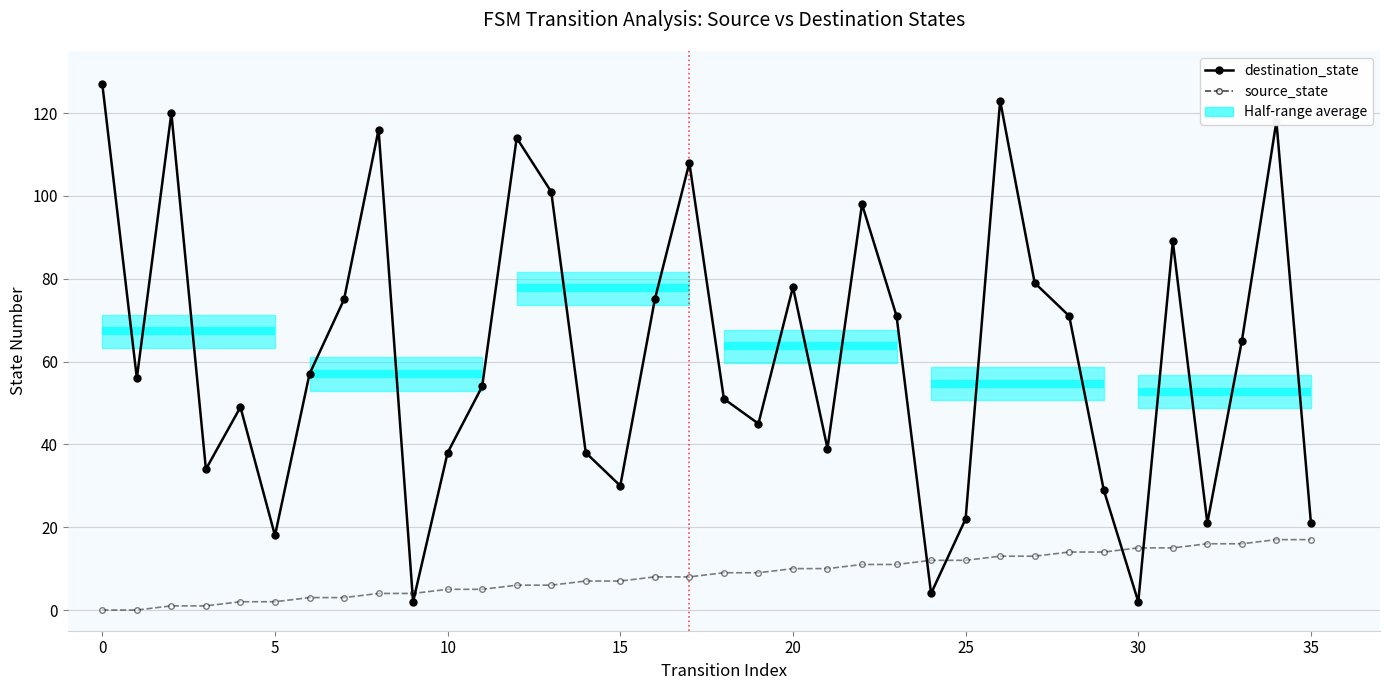

How many values in source_state are above zero?

34